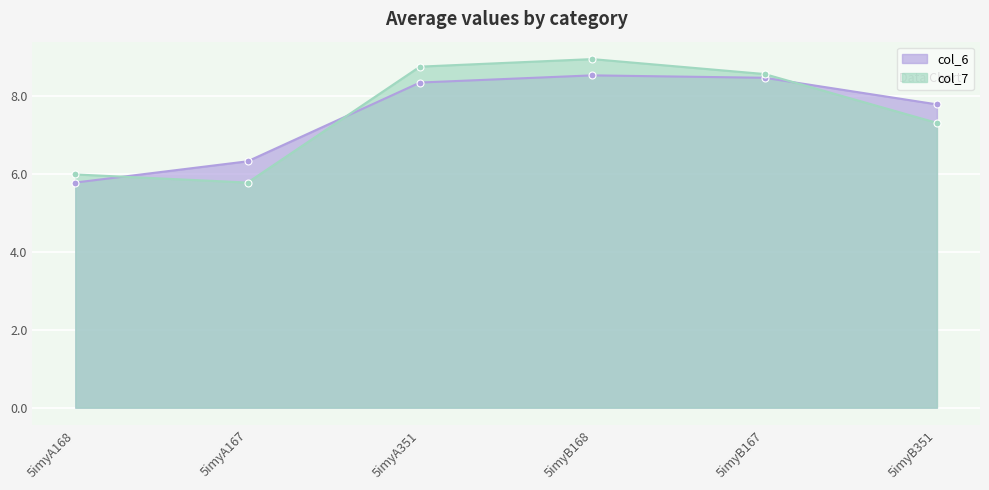

The value of col_7 at 5imyB351 is 7.3. True or false?

True